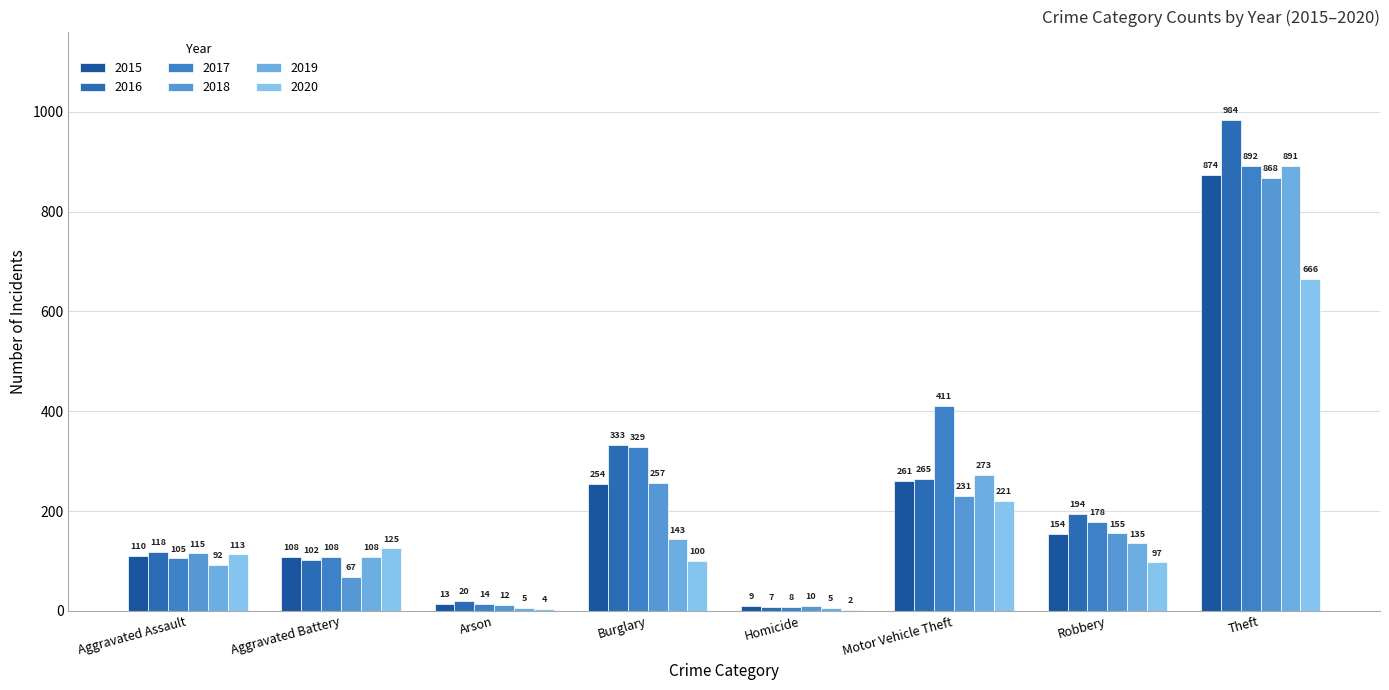

What is the difference between the highest and lowest values at Arson?

16